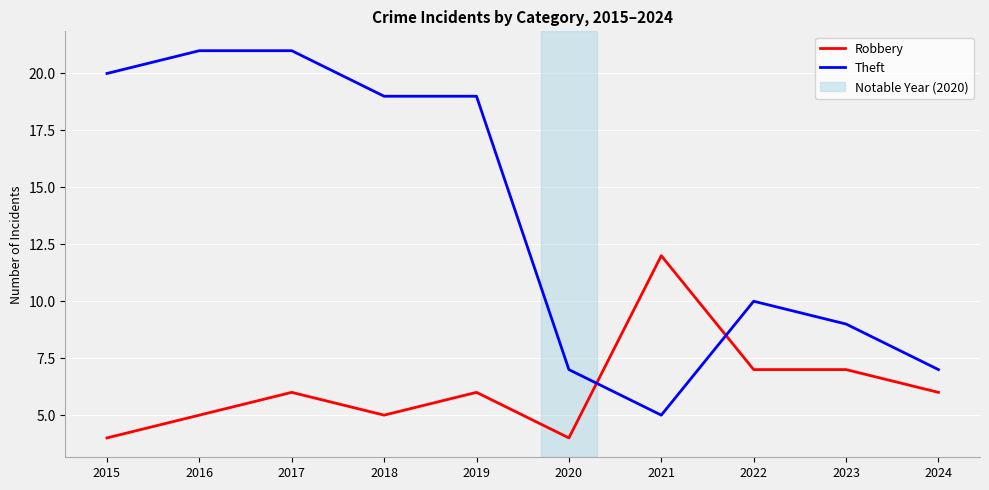

Rank the series by their average value, from lowest to highest.

Robbery, Theft